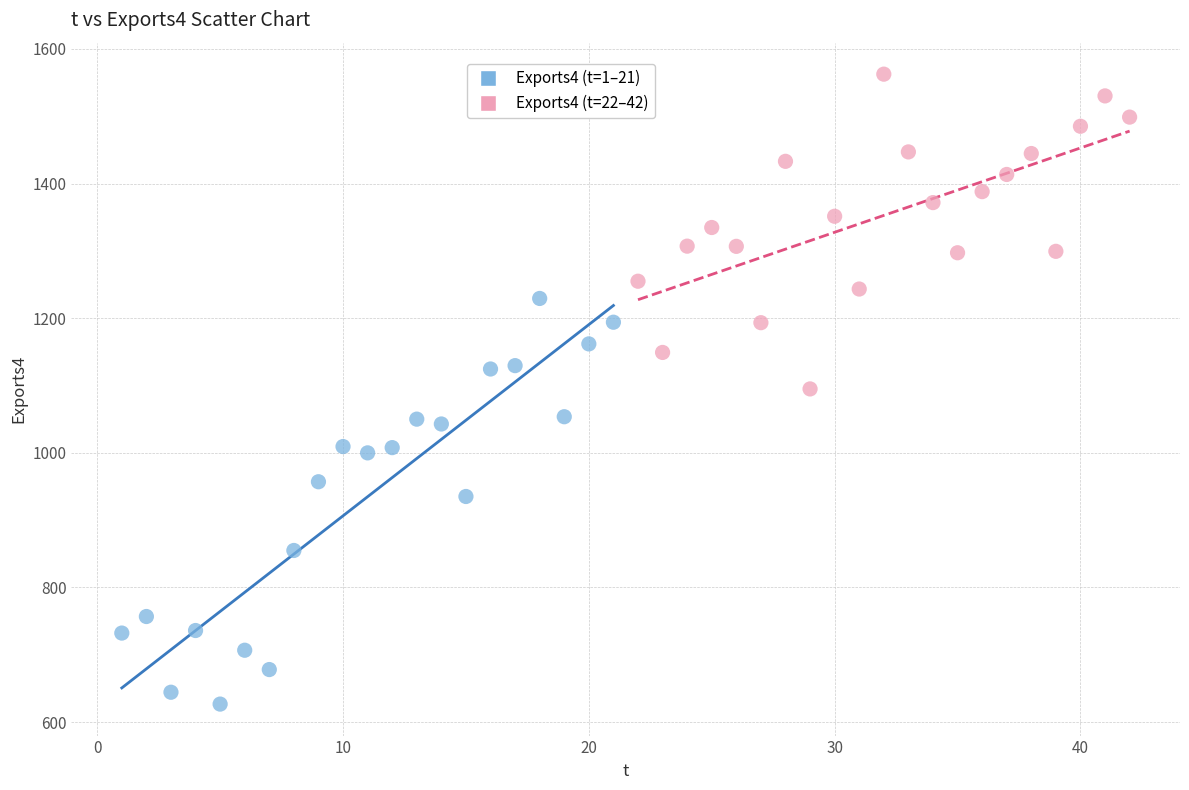

Which series has the widest spread of Y values?

Exports4 (t=1–21)